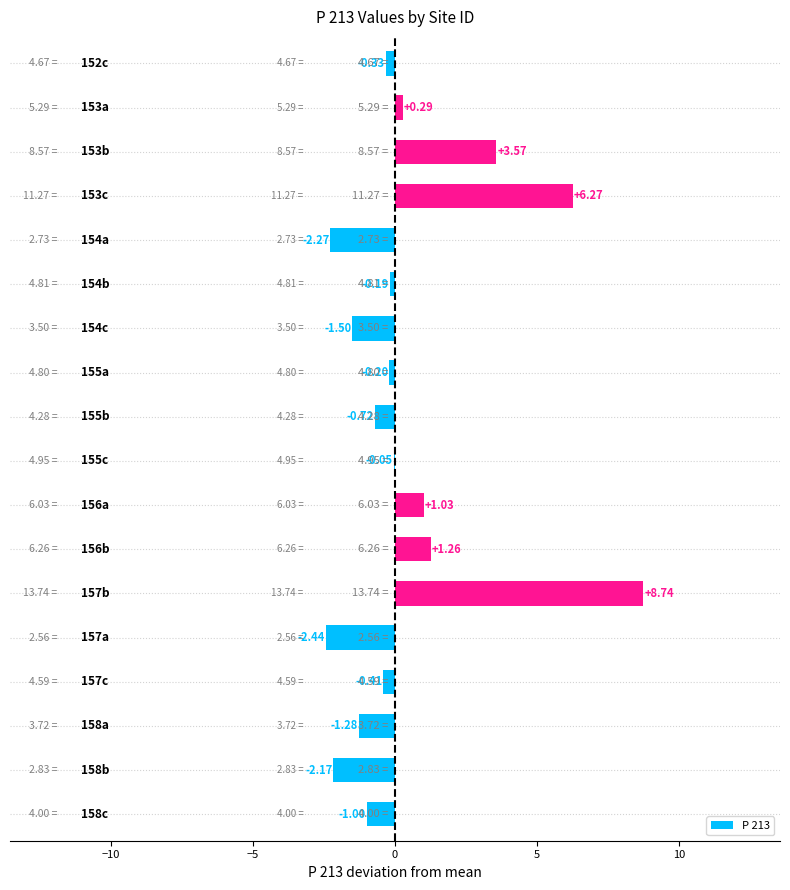

What is the sum of all values?

8.6